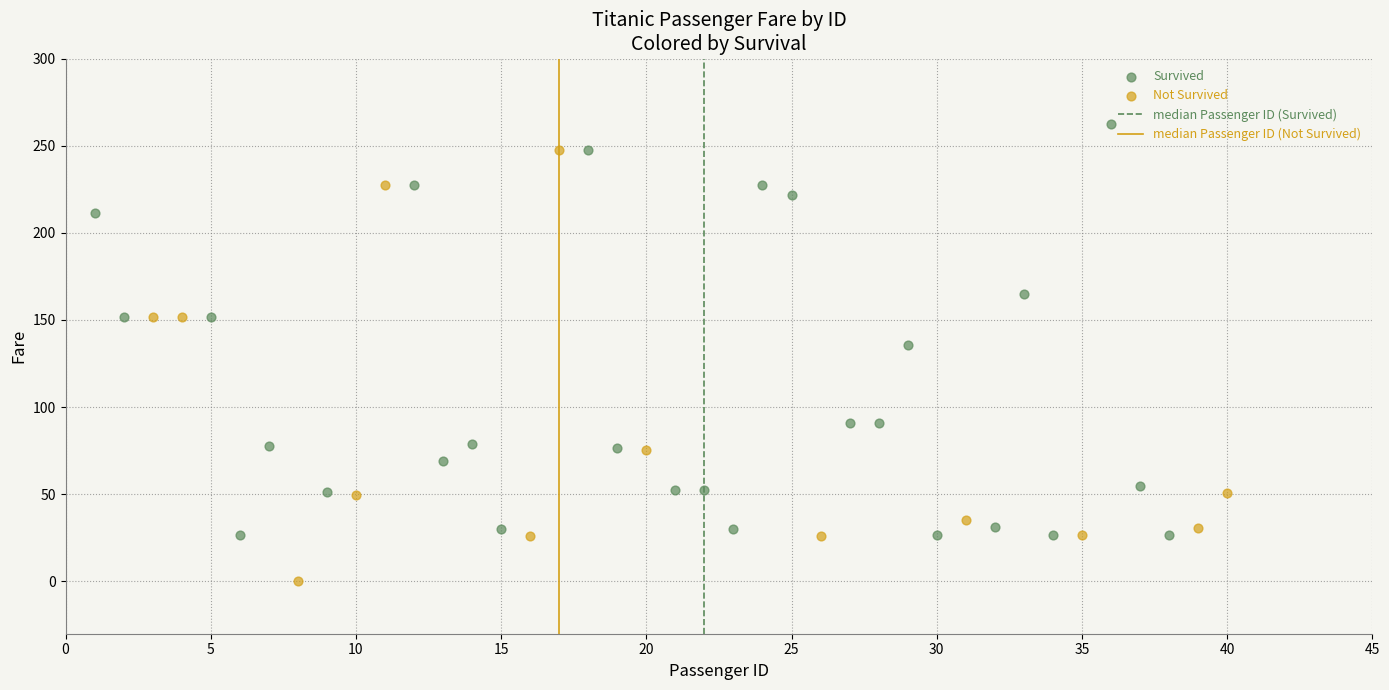

Which series reaches the maximum Y coordinate?

Survived